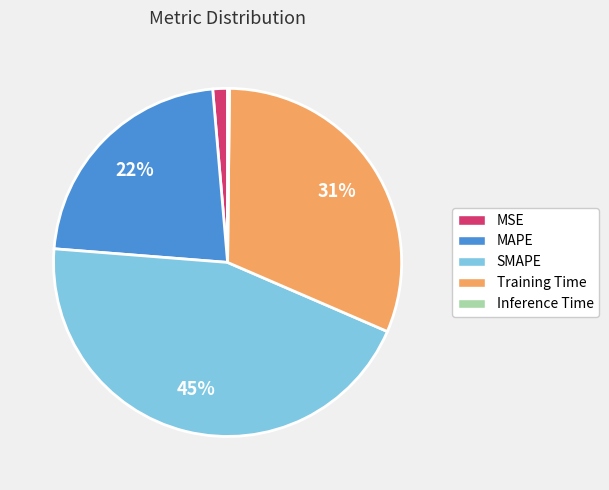

To the nearest percent, what is the average slice percentage?

20%